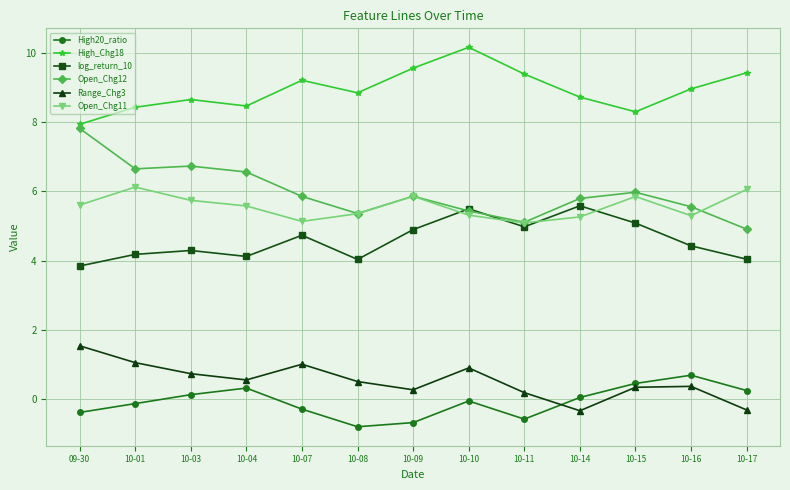

The value of High20_ratio at 10-08 is -0.8. True or false?

True